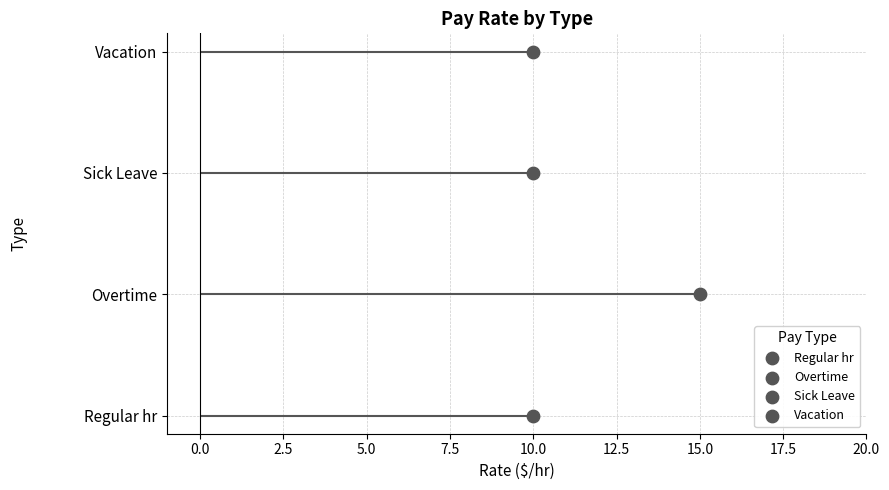

Which has a higher value, ot or va?

ot